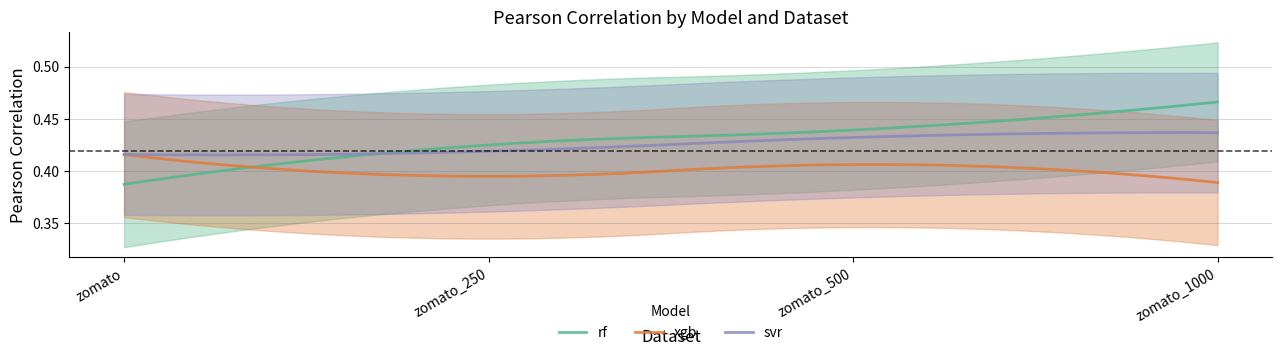

Rank the series at zomato_250 from lowest to highest value.

xgb, svr, rf